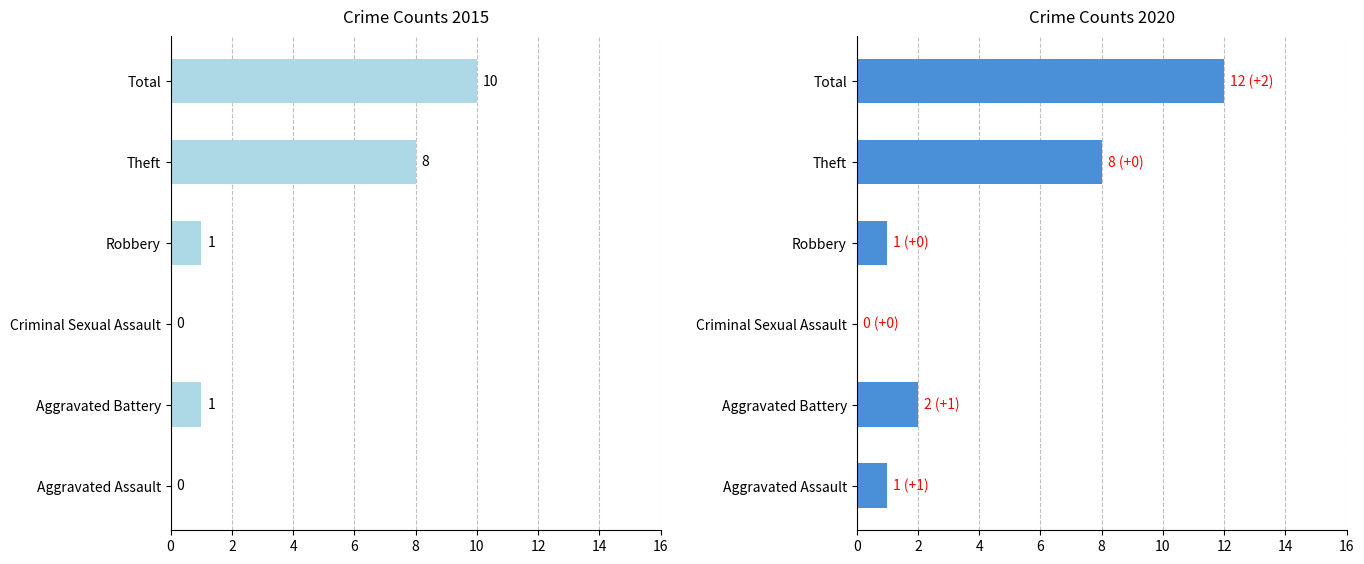

Rank the series by their average value, from lowest to highest.

2015, 2020